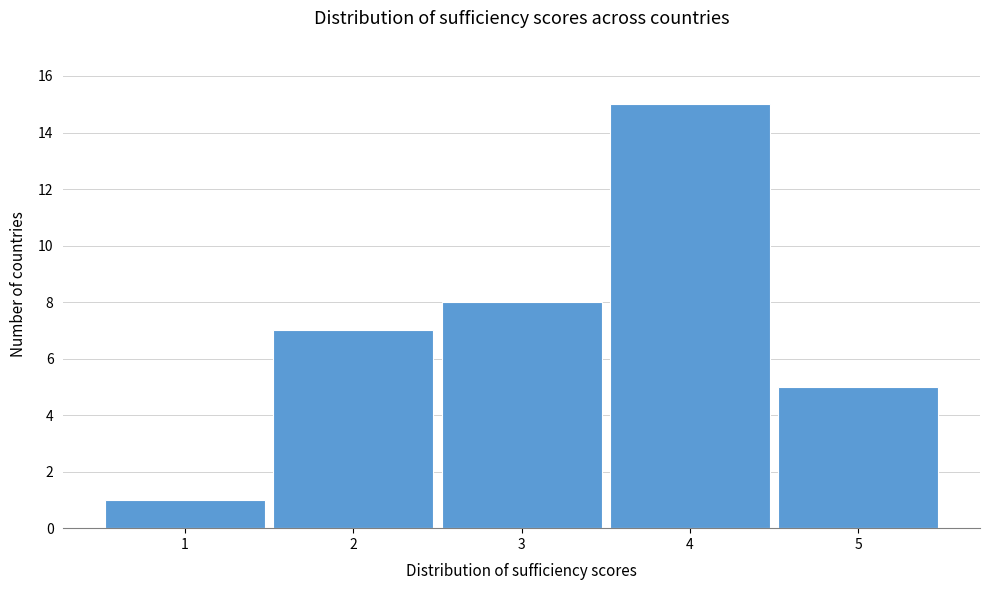

Reading left to right, list all the values displayed in this chart.

1	7	8	15	5